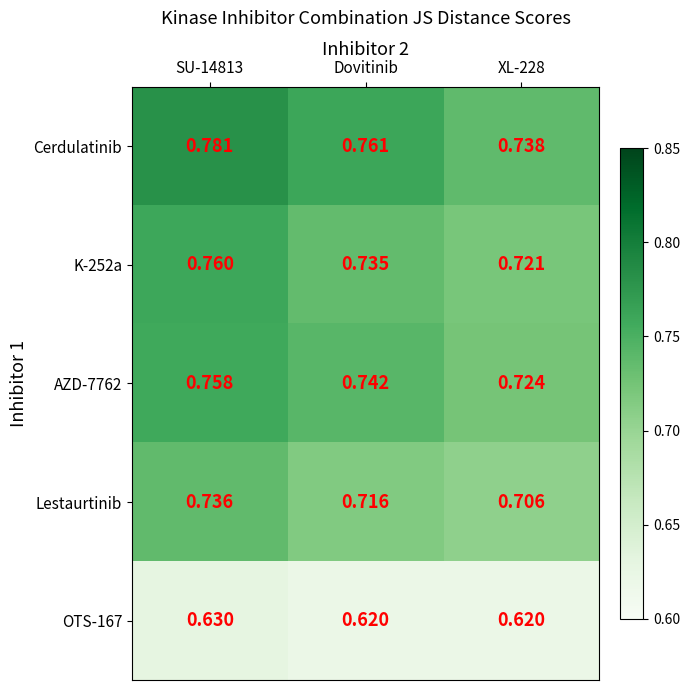

Which series has the largest total across all categories?

Cerdulatinib